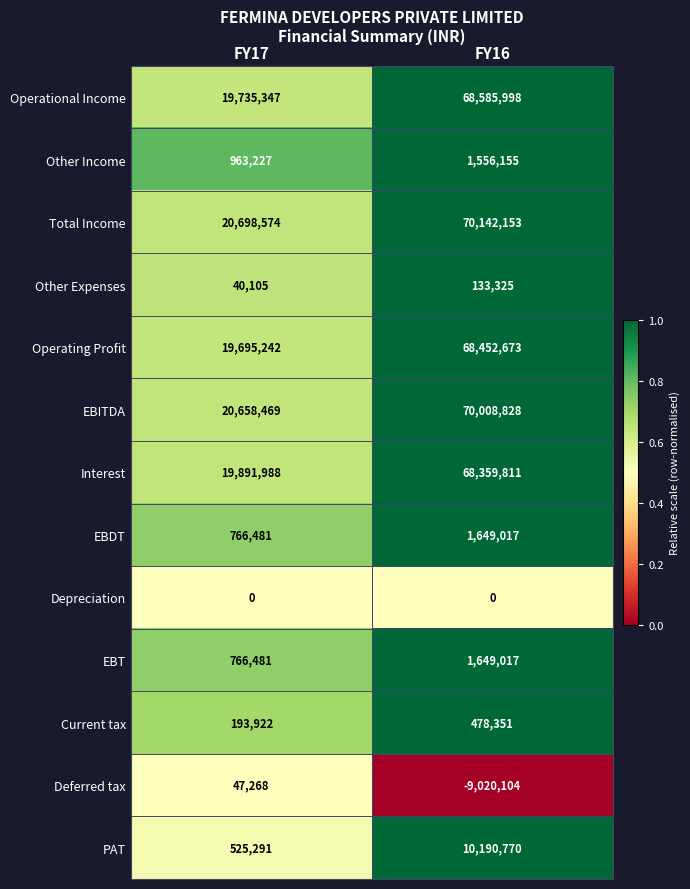

At which category is the sum across all series the highest?

FY16